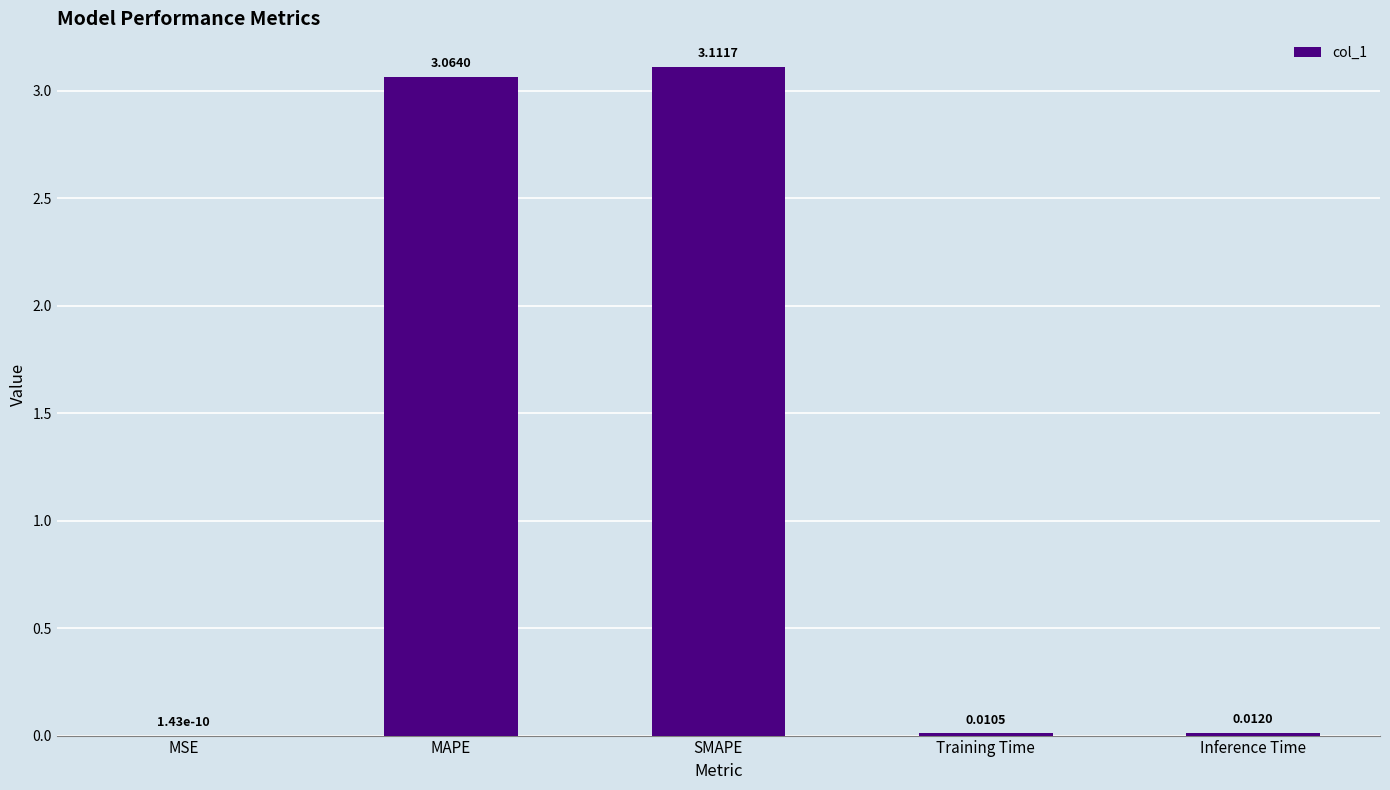

At which label is the value closest to 1?

Inference Time